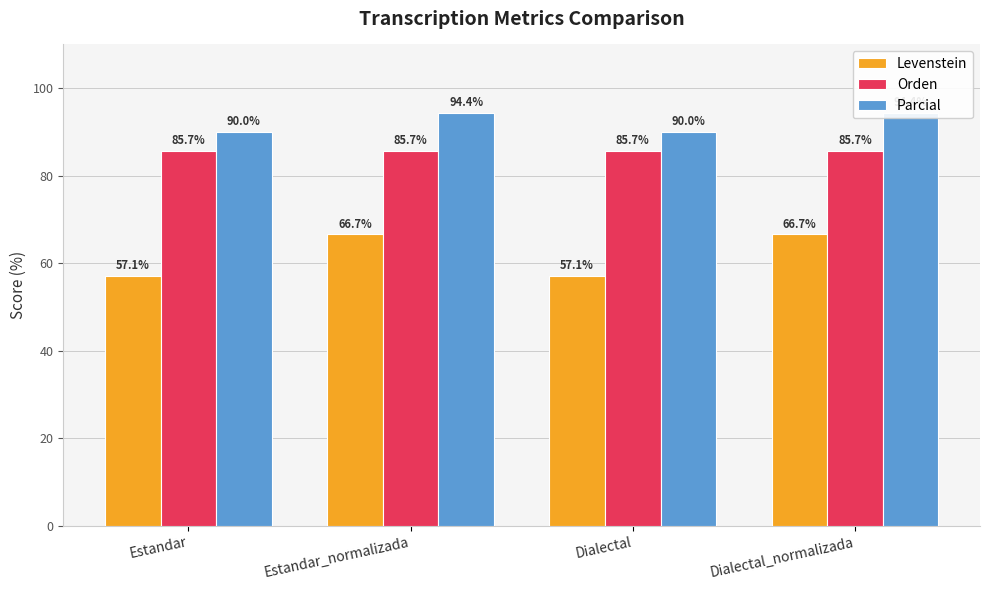

Reading left to right, what are all the values shown in this chart?

Levenstein: 57.1	66.7	57.1	66.7
Orden: 85.7	85.7	85.7	85.7
Parcial: 90.0	94.4	90.0	94.4